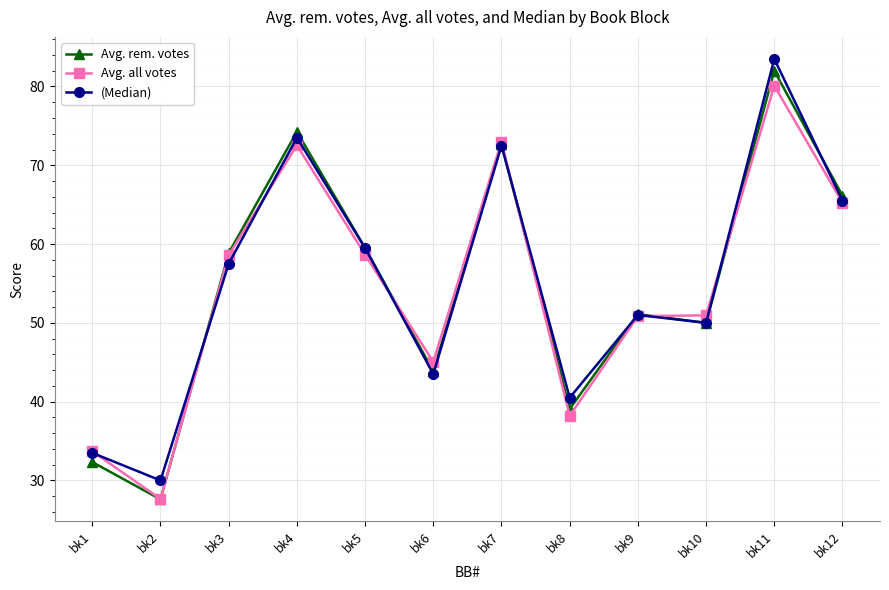

Where does the Avg. all votes series first go above 58?

bk3